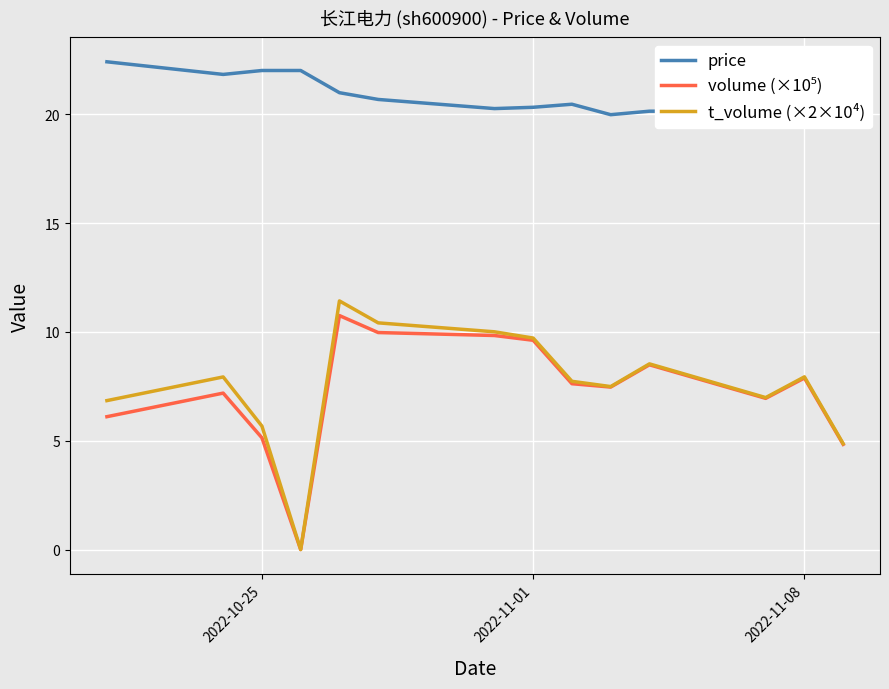

In price, how many points are lower than both neighbors (excluding endpoints)?

4